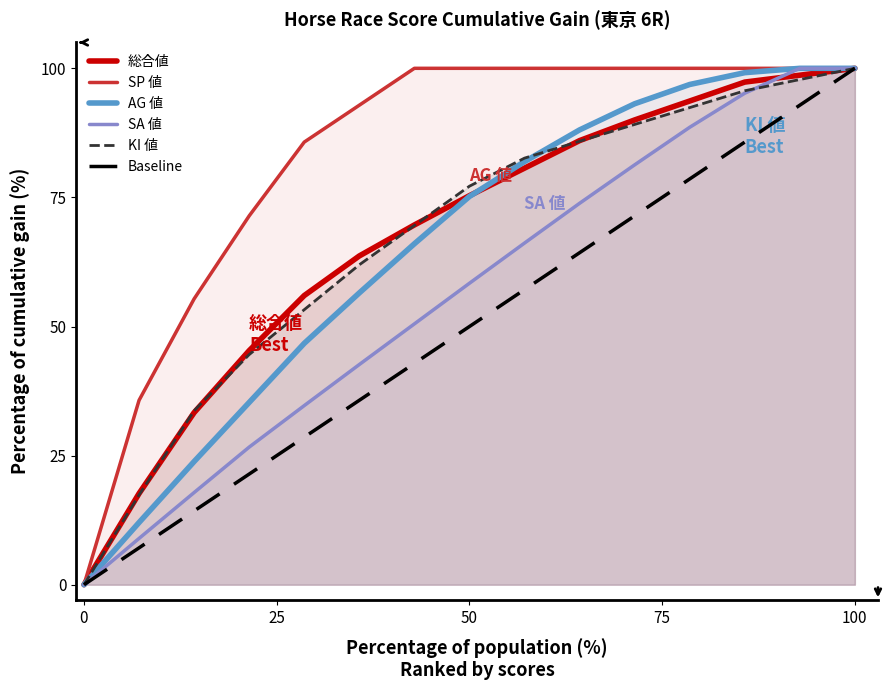

Does the chart have visible grid lines?

No